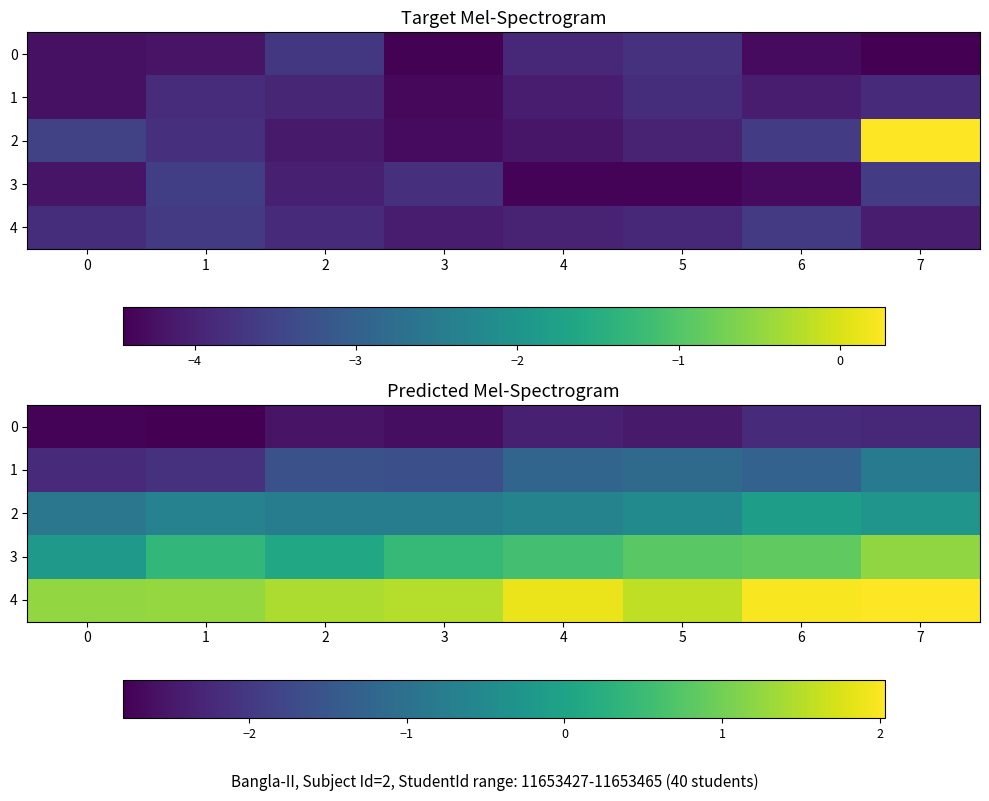

Which series has the largest total across all categories?

row_4